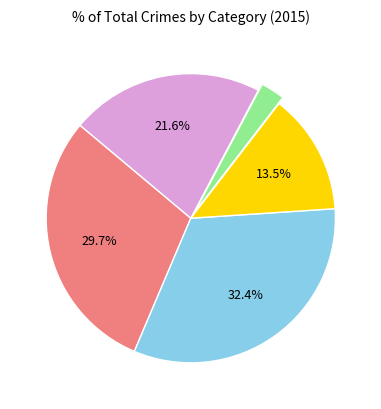

Is there a majority slice in this chart?

No